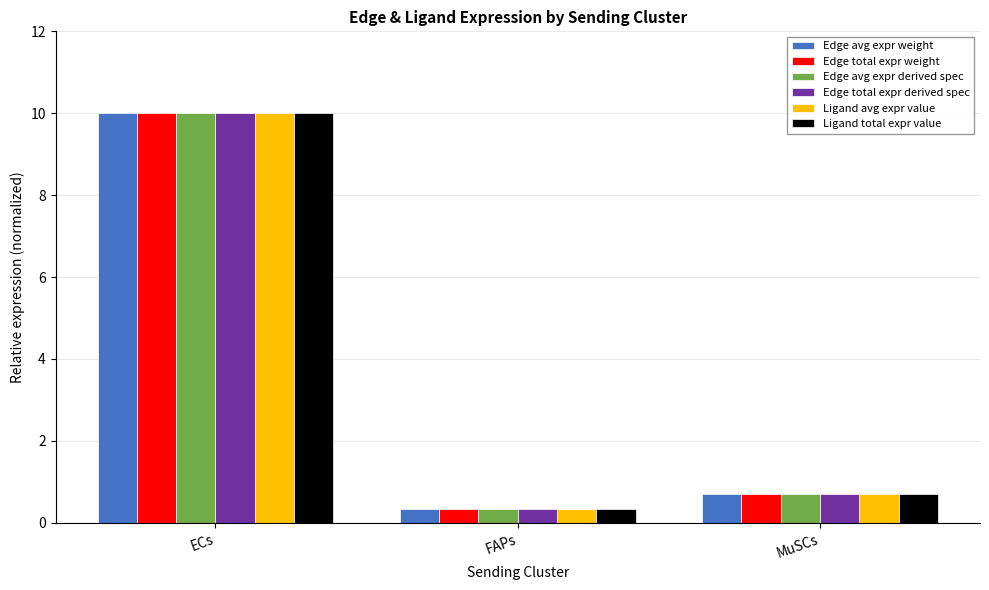

What is the label of the 3rd bar from the right?

ECs